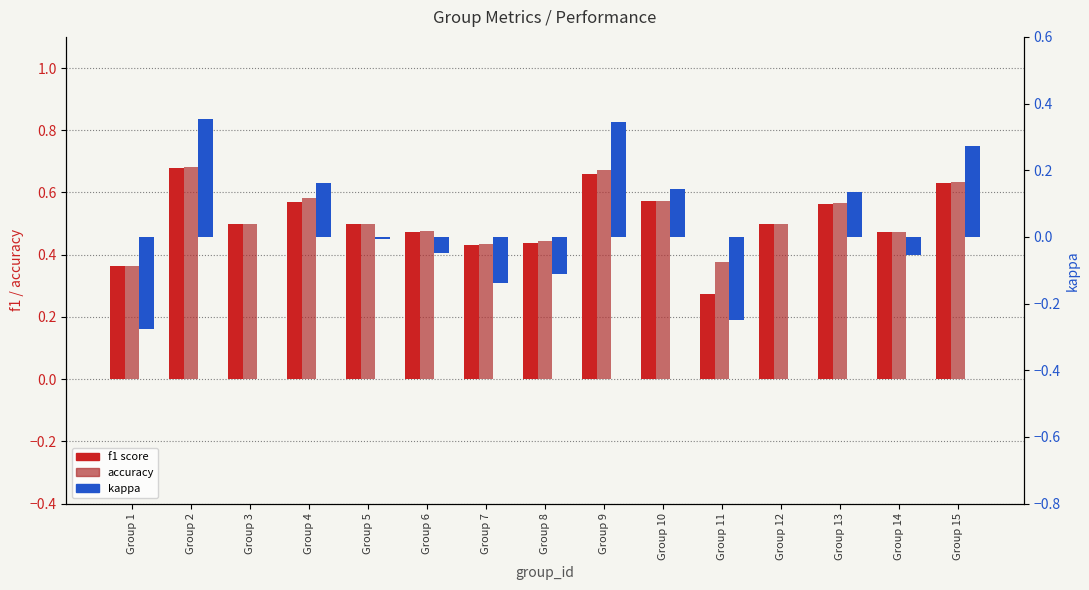

The value of f1 score at Group 2 is 0.7. True or false?

True